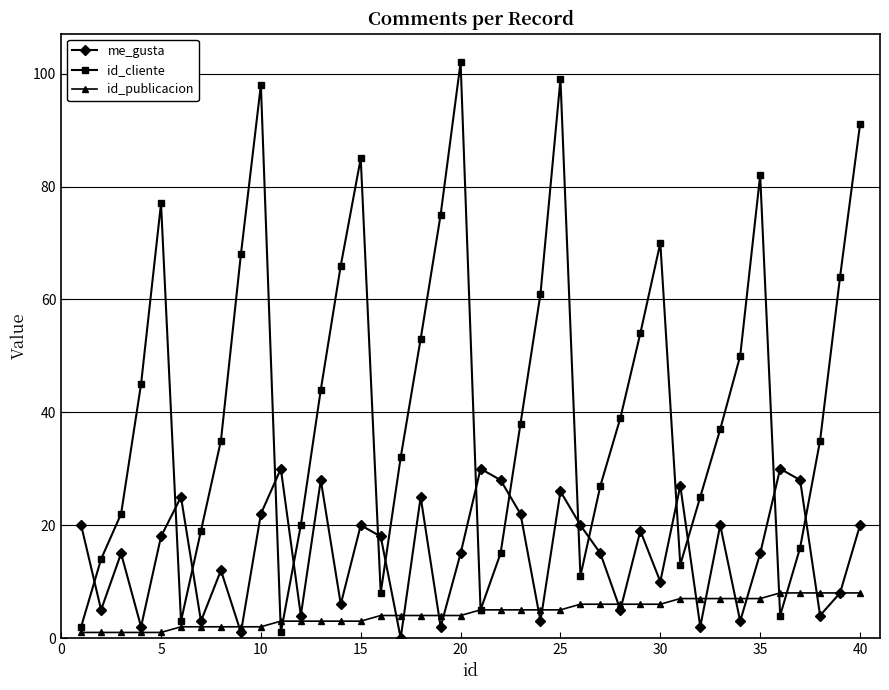

True or false: me_gusta and id_cliente intersect in this chart.

True